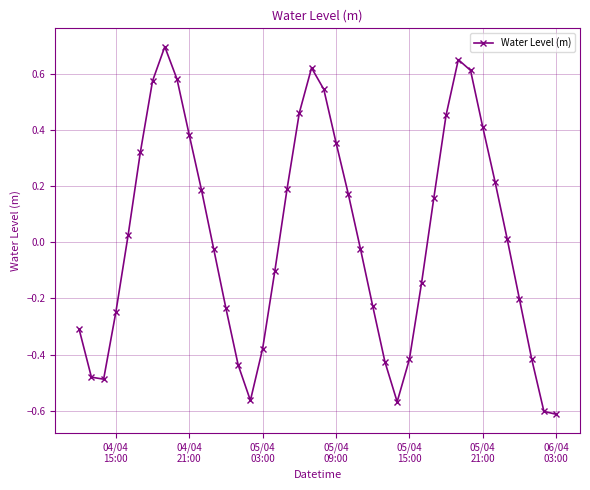

What is the maximum value shown in the chart?

0.7